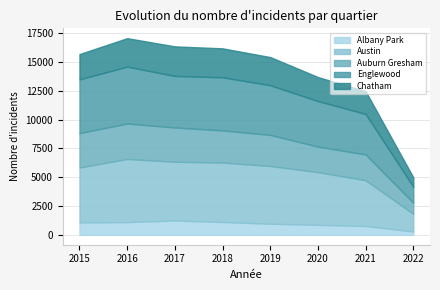

What is the value of the Chatham point at the 7th from the left?

1973